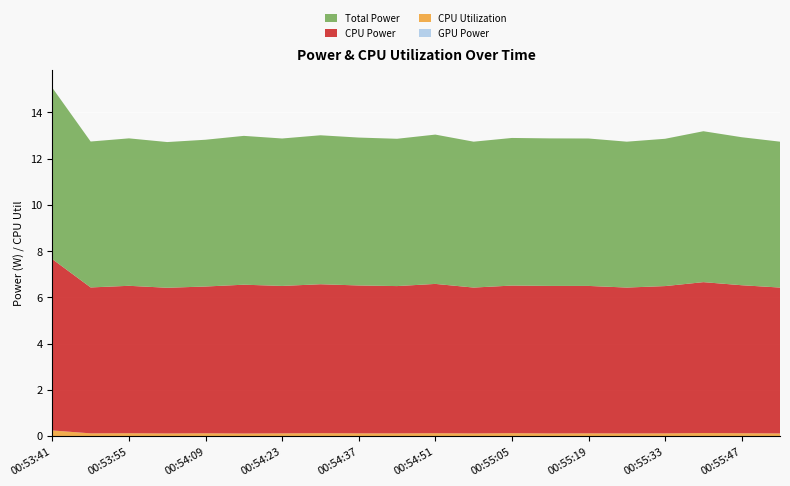

Reading right to left, list all the values displayed in this chart.

GPU Power: 00:55:54=0.0	00:55:47=0.0	00:55:40=0.0	00:55:33=0.0	00:55:26=0.0	00:55:19=0.0	00:55:12=0.0	00:55:05=0.0	00:54:58=0.0	00:54:51=0.0	00:54:44=0.0	00:54:37=0.0	00:54:30=0.0	00:54:23=0.0	00:54:16=0.0	00:54:09=0.0	00:54:02=0.0	00:53:55=0.0	00:53:48=0.0	00:53:41=0.0
CPU Utilization: 00:55:54=0.1	00:55:47=0.1	00:55:40=0.1	00:55:33=0.1	00:55:26=0.1	00:55:19=0.1	00:55:12=0.1	00:55:05=0.1	00:54:58=0.1	00:54:51=0.1	00:54:44=0.1	00:54:37=0.1	00:54:30=0.1	00:54:23=0.1	00:54:16=0.1	00:54:09=0.1	00:54:02=0.1	00:53:55=0.1	00:53:48=0.1	00:53:41=0.2
CPU Power: 00:55:54=6.3	00:55:47=6.4	00:55:40=6.5	00:55:33=6.4	00:55:26=6.3	00:55:19=6.4	00:55:12=6.4	00:55:05=6.4	00:54:58=6.3	00:54:51=6.5	00:54:44=6.4	00:54:37=6.4	00:54:30=6.4	00:54:23=6.4	00:54:16=6.4	00:54:09=6.3	00:54:02=6.3	00:53:55=6.4	00:53:48=6.3	00:53:41=7.4
Total Power: 00:55:54=6.3	00:55:47=6.4	00:55:40=6.5	00:55:33=6.4	00:55:26=6.3	00:55:19=6.4	00:55:12=6.4	00:55:05=6.4	00:54:58=6.3	00:54:51=6.5	00:54:44=6.4	00:54:37=6.4	00:54:30=6.4	00:54:23=6.4	00:54:16=6.4	00:54:09=6.3	00:54:02=6.3	00:53:55=6.4	00:53:48=6.3	00:53:41=7.4